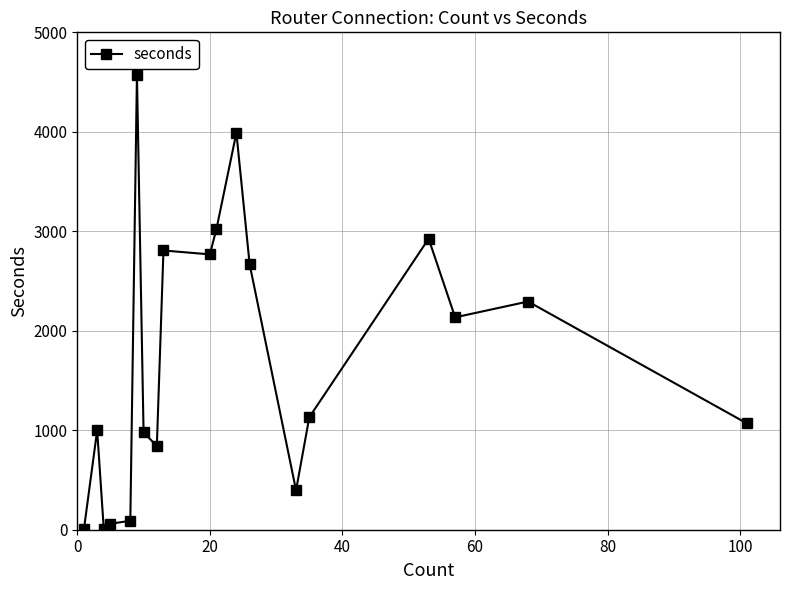

What is the greatest value displayed?

4570